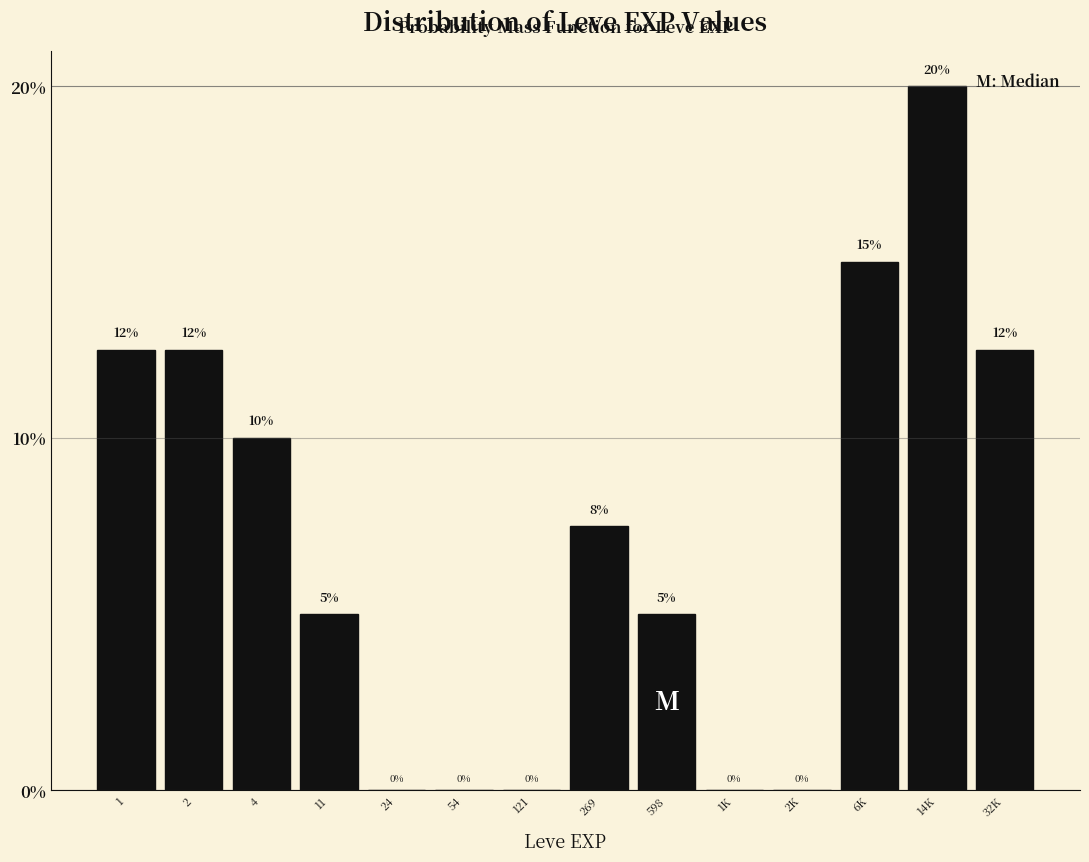

The chart shows a value of -12.9 at 2K. True or false?

False